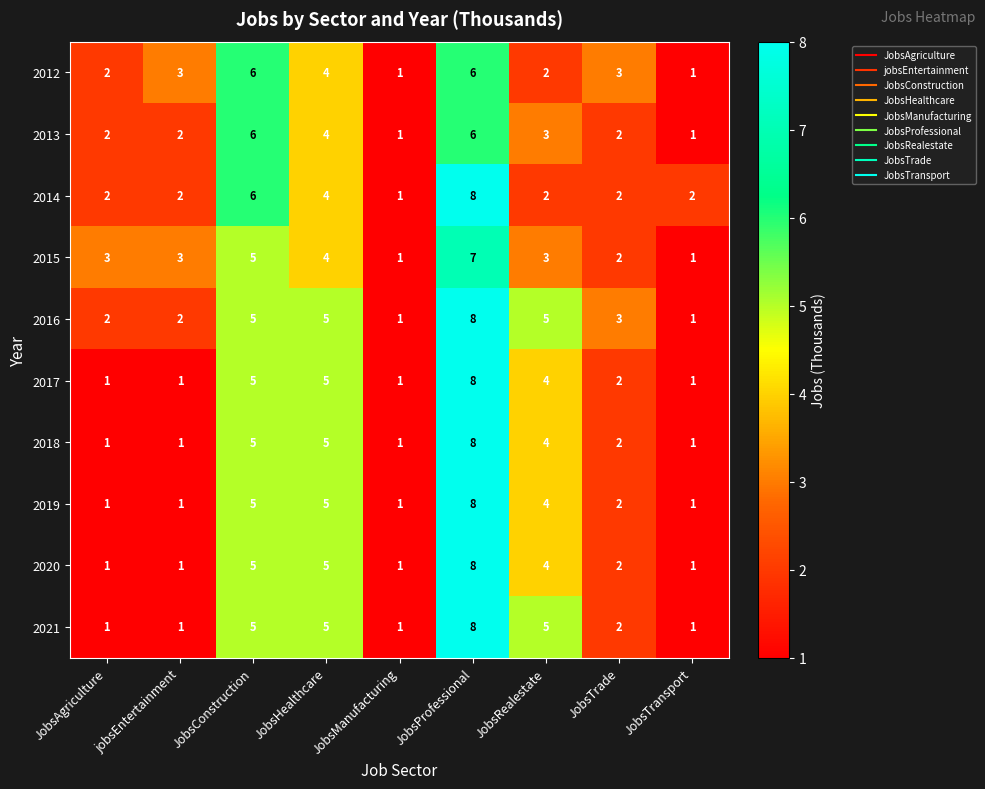

How many 2015 values are between 2 and 4?

5